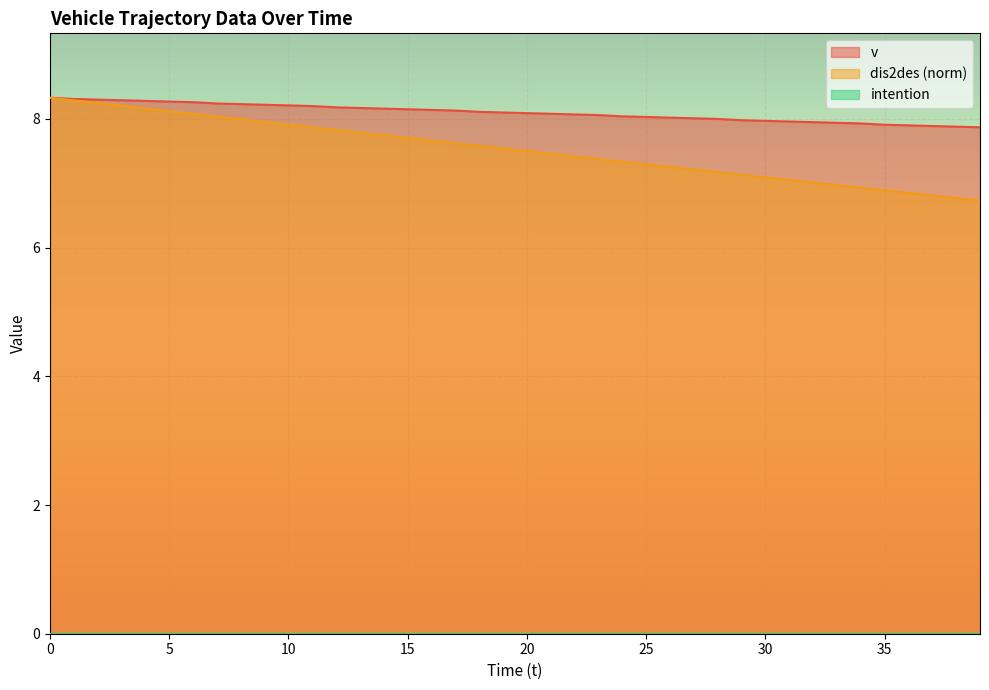

Reading left to right, what are all the values shown in this chart?

v: 8.3	8.3	8.3	8.3	8.3	8.3	8.3	8.2	8.2	8.2	8.2	8.2	8.2	8.2	8.2	8.2	8.1	8.1	8.1	8.1	8.1	8.1	8.1	8.1	8.0	8.0	8.0	8.0	8.0	8.0	8.0	8.0	8.0	7.9	7.9	7.9	7.9	7.9	7.9	7.9
dis2des: 8.3	8.3	8.2	8.2	8.2	8.1	8.1	8.0	8.0	8.0	7.9	7.9	7.8	7.8	7.7	7.7	7.7	7.6	7.6	7.5	7.5	7.5	7.4	7.4	7.3	7.3	7.3	7.2	7.2	7.1	7.1	7.1	7.0	7.0	6.9	6.9	6.9	6.8	6.8	6.7